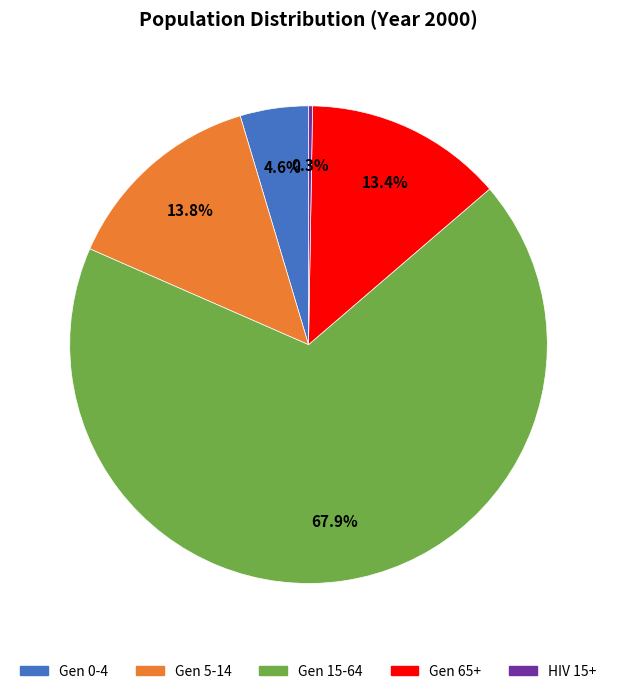

Combined, what portion of the pie is Gen 65+ and Gen 15-64?

81.3%